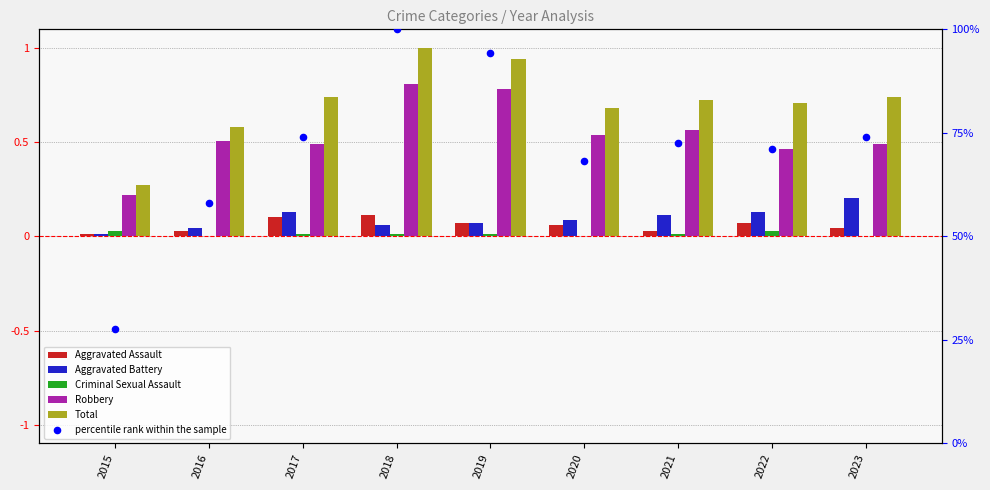

What is the total value across all series at 2020?

69.5